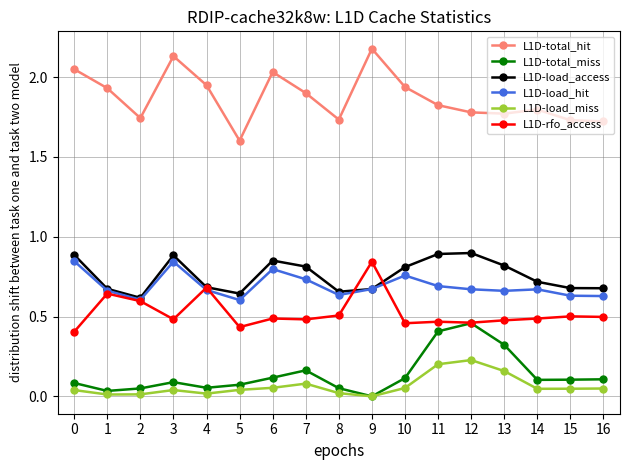

True or false: L1D-total_hit and L1D-load_hit cross at least once.

False